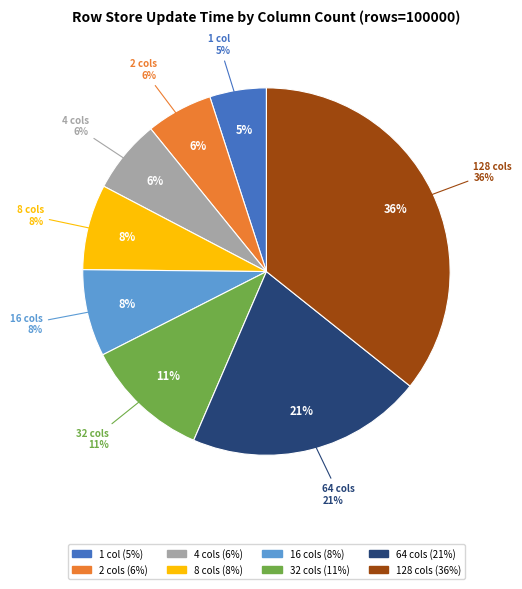

To the nearest percent, what is the average slice percentage?

12%